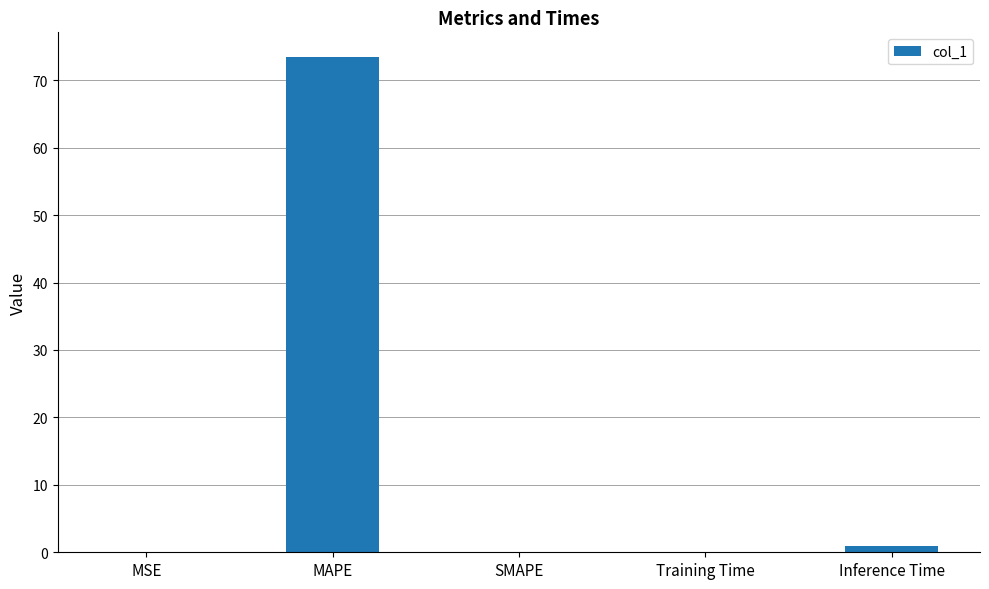

What is the greatest value displayed?

73.4